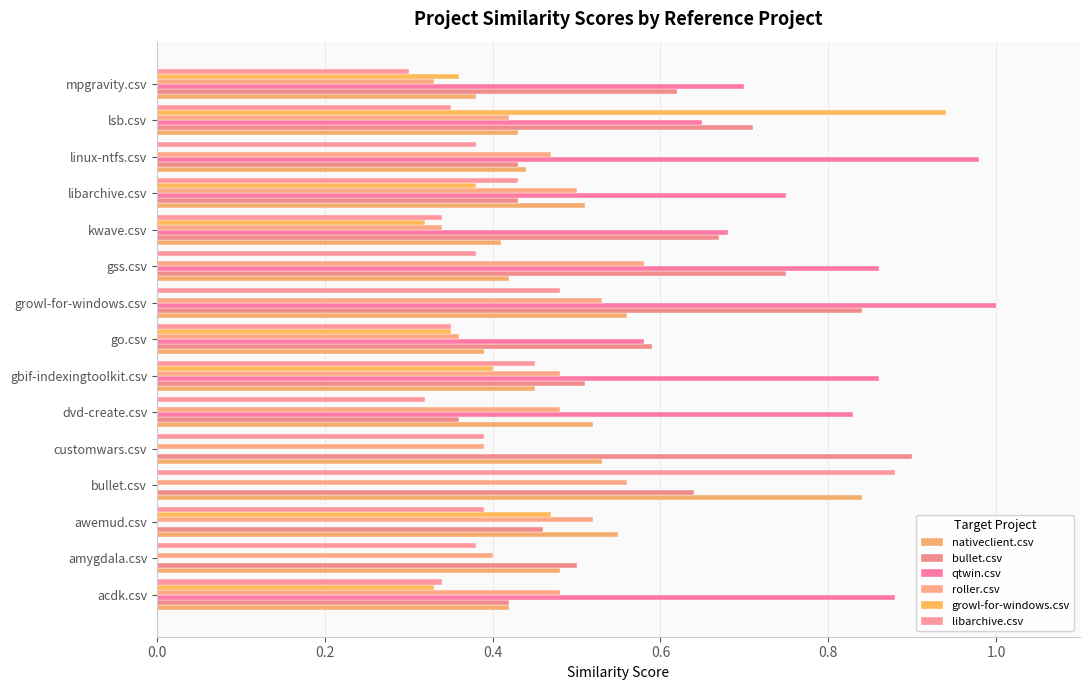

What is the maximum value shown in the chart?

1.0